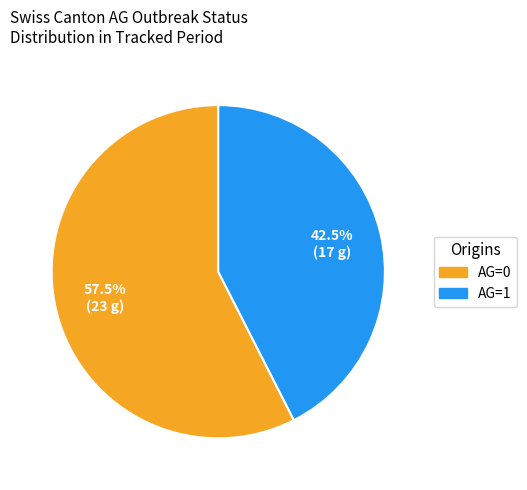

Is AG=1 the majority of the pie?

No